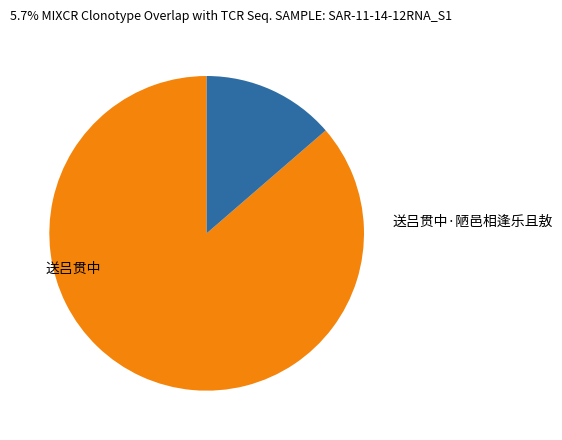

Does 送吕贯中 represent more than half of the total?

Yes